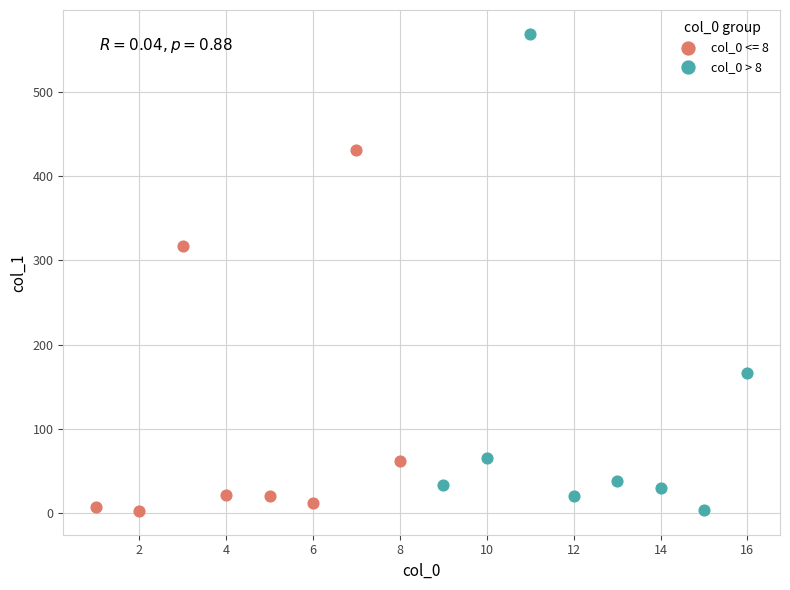

Which series has the largest Y range (max minus min)?

col_0 > 8